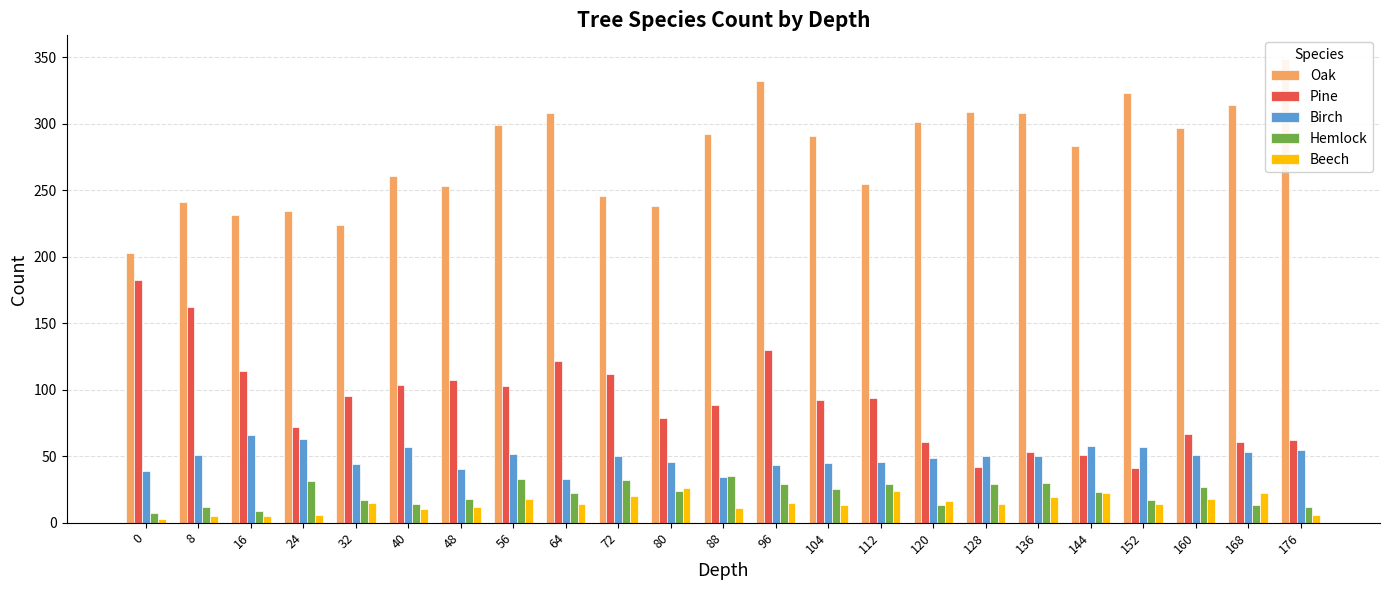

What is the average value of the Pine series?

91.0